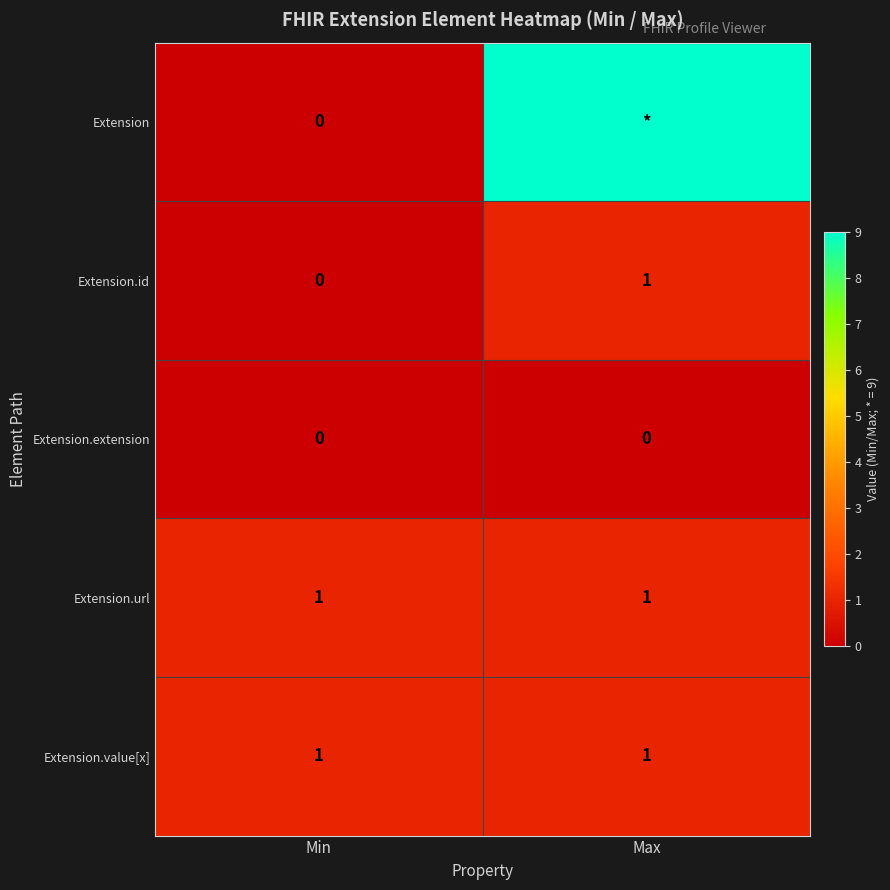

The Extension.id series shows 0 at Min. True or false?

True